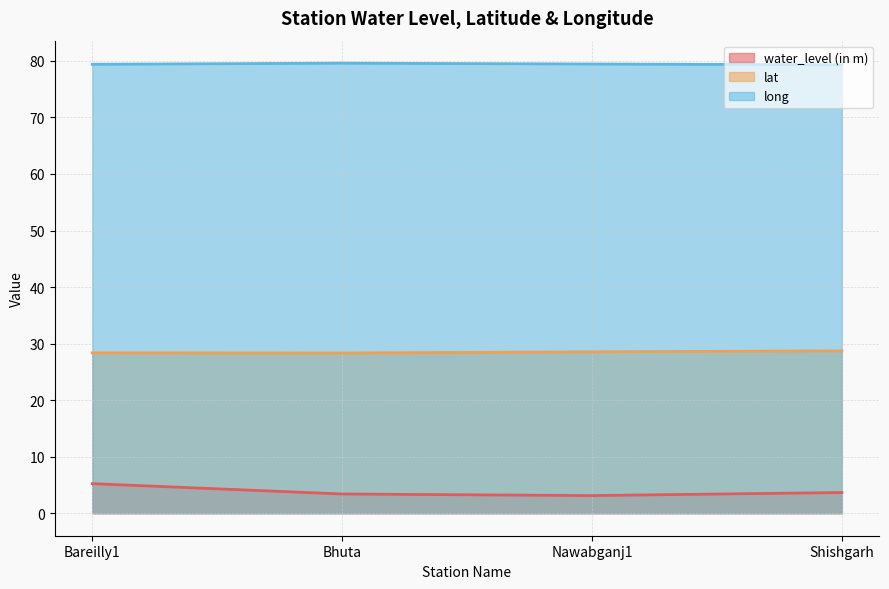

Rank the series by their maximum value, from highest to lowest.

long, lat, water_level (in m)